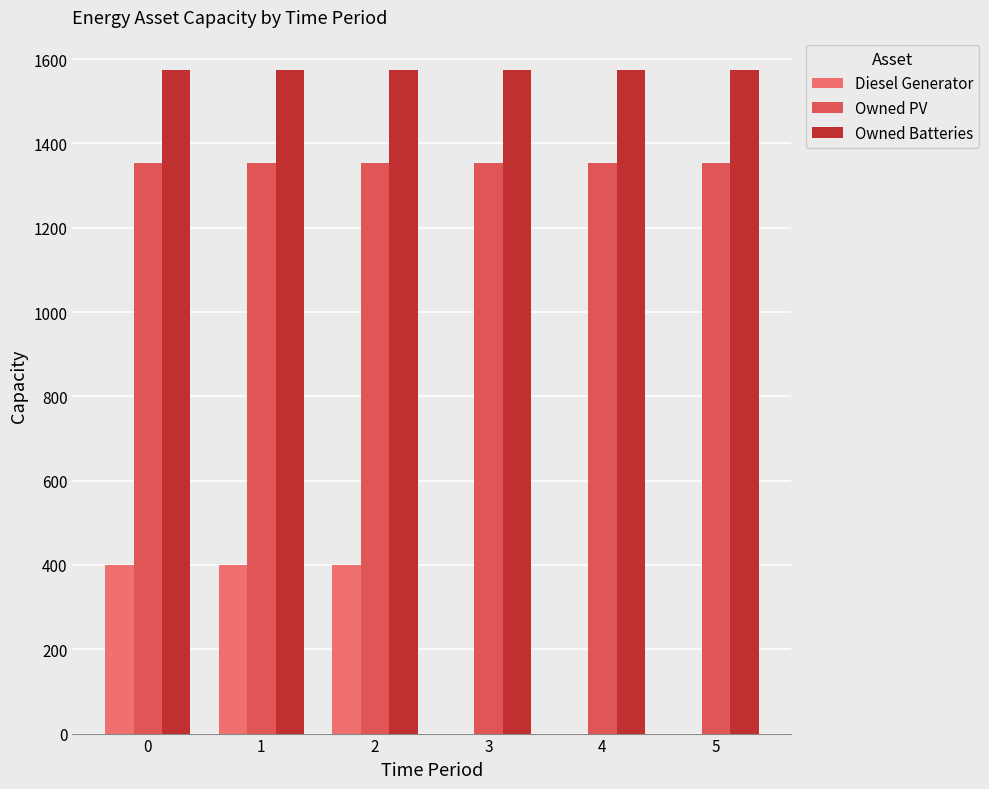

Are the bars horizontal?

No